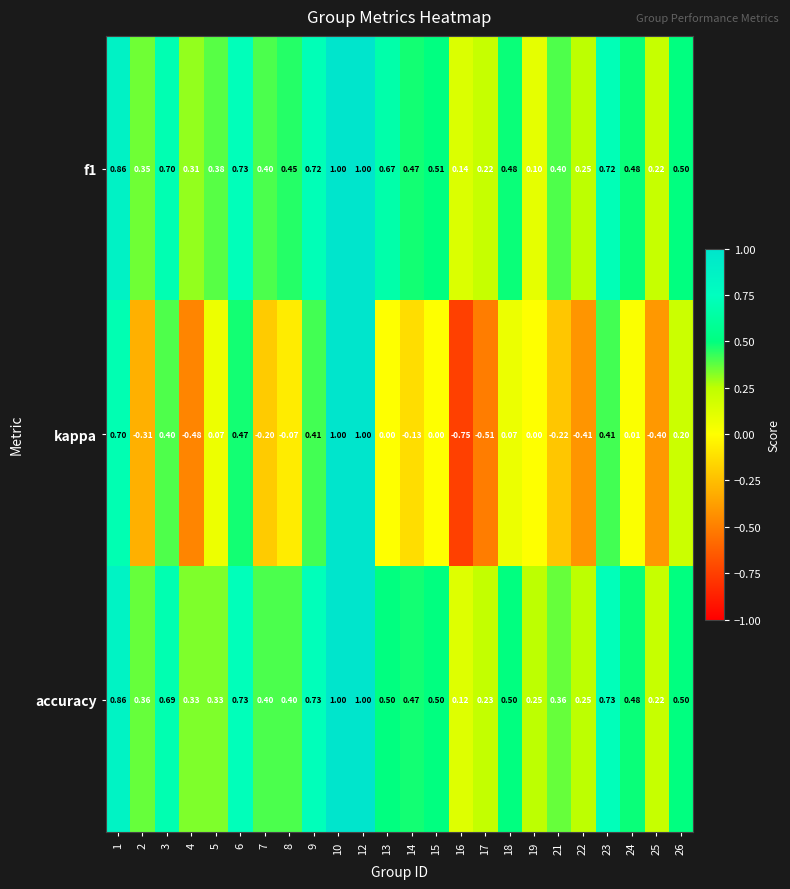

Is the value of accuracy at 22 greater than the value of f1 at 7?

No